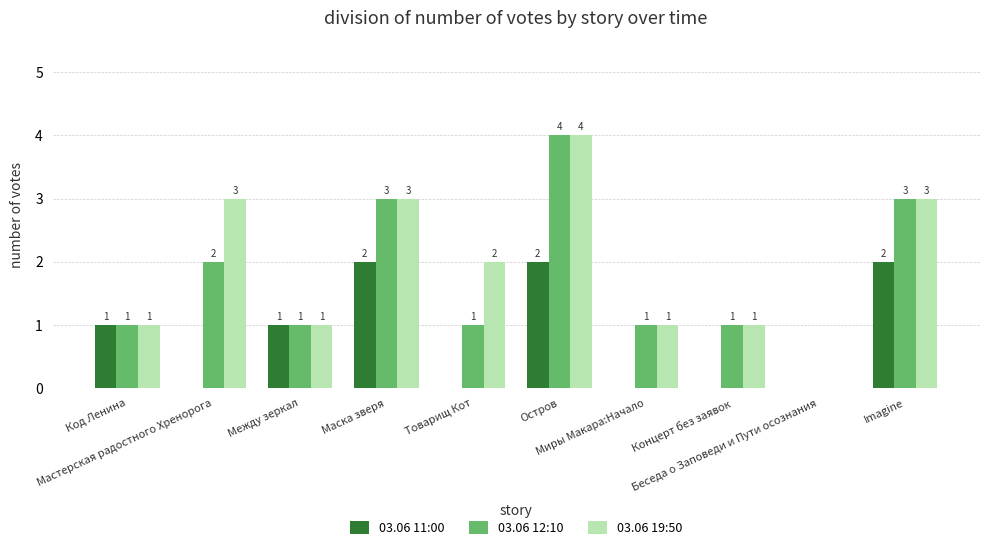

What is the sum of all 03.06 11:00 values?

8